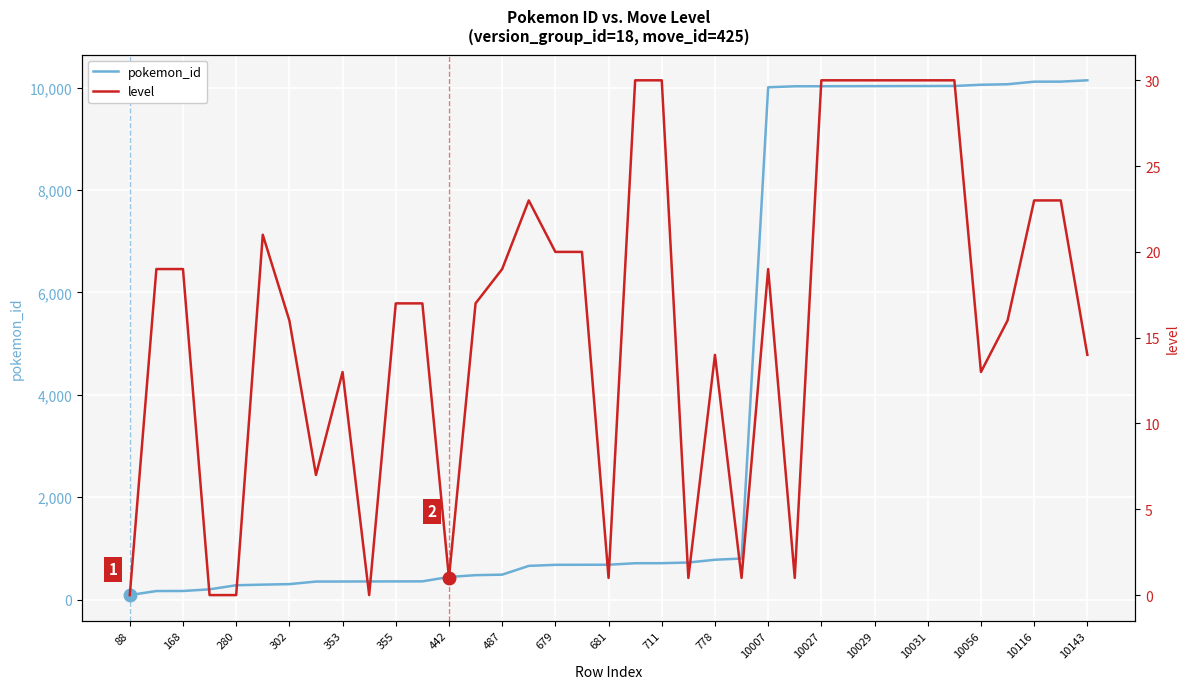

True or false: pokemon_id has more than 2 points higher than both neighbors.

False